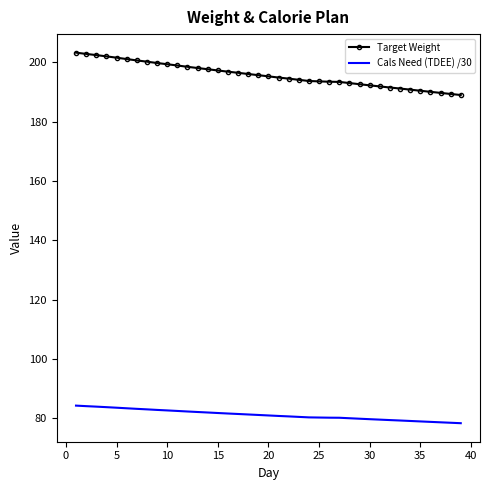

Which series has the largest total across all categories?

Target Weight